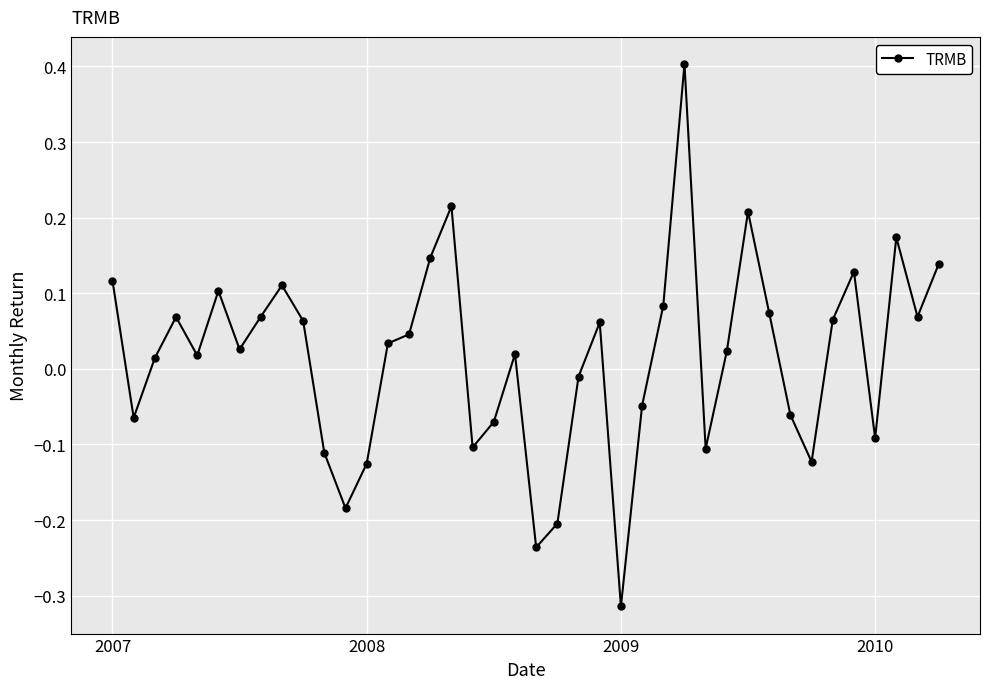

True or false: there are more than 2 points higher than both neighbors.

True